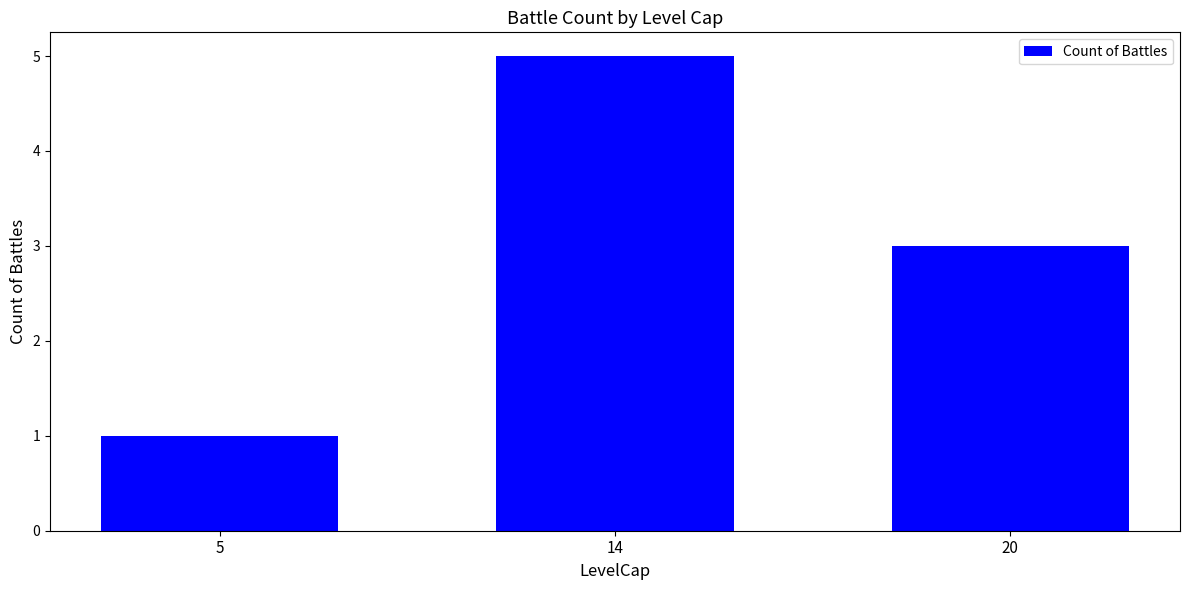

Reading right to left, what are all the values shown in this chart?

3	5	1